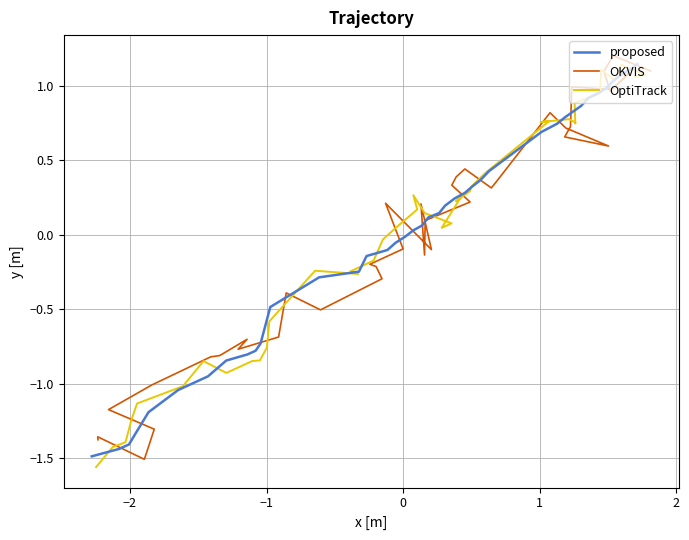

How many lines are shown in the chart?

3